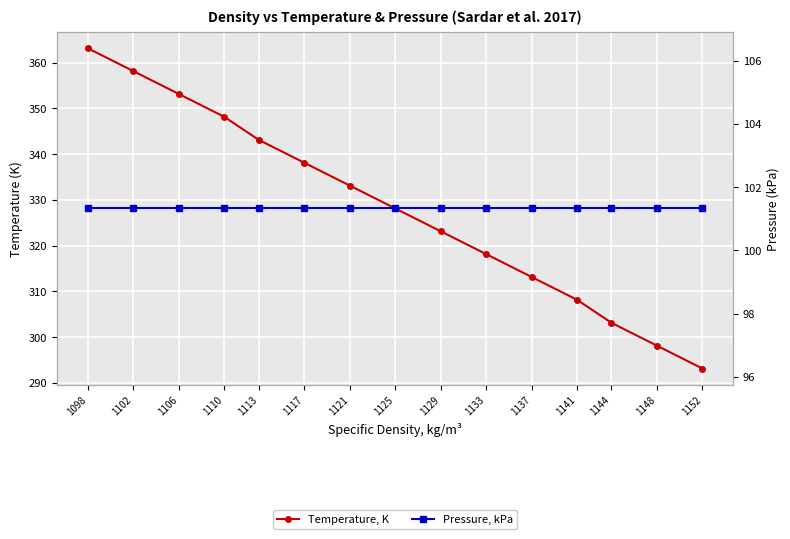

True or false: Temperature, K has more than 0 points higher than both neighbors.

False